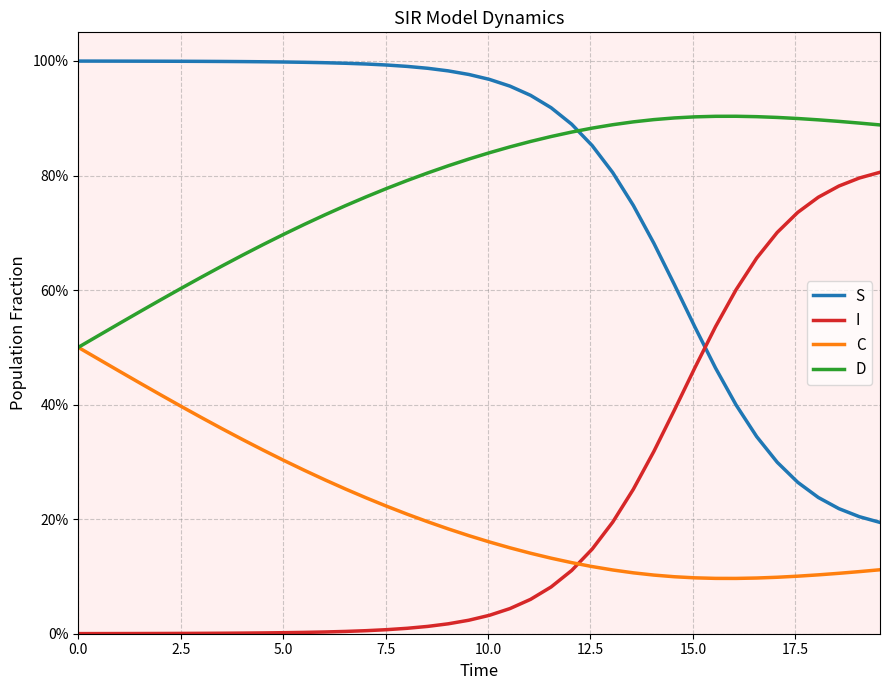

What is the average value of the S series?

0.8